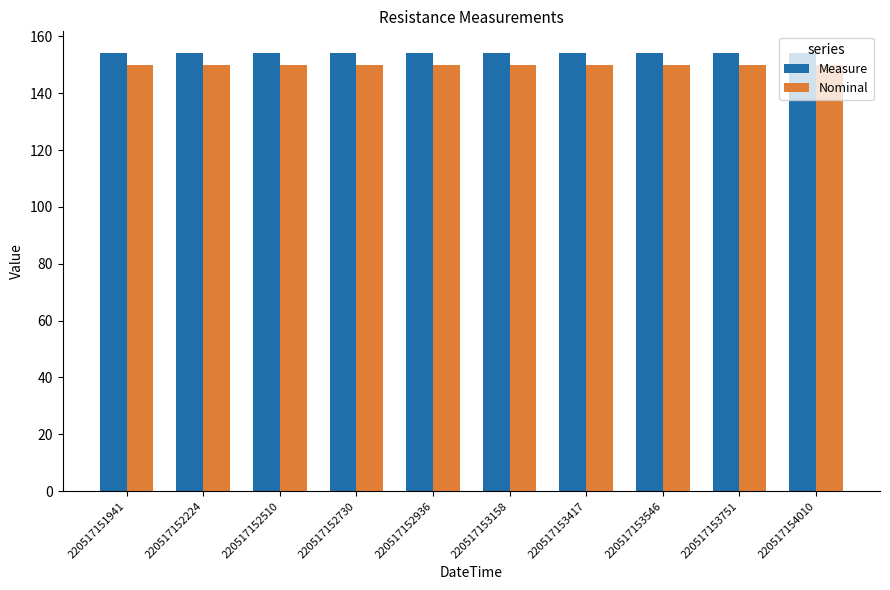

Count the number of categories in the chart.

10